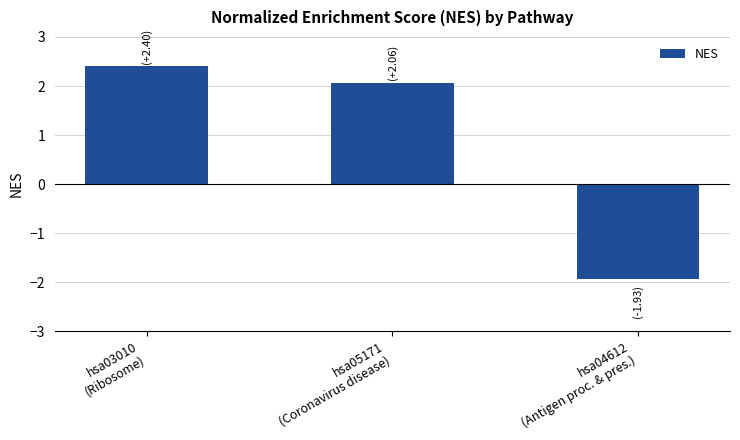

Rank the categories by value from lowest to highest.

hsa04612
(Antigen proc. & pres.), hsa05171
(Coronavirus disease), hsa03010
(Ribosome)